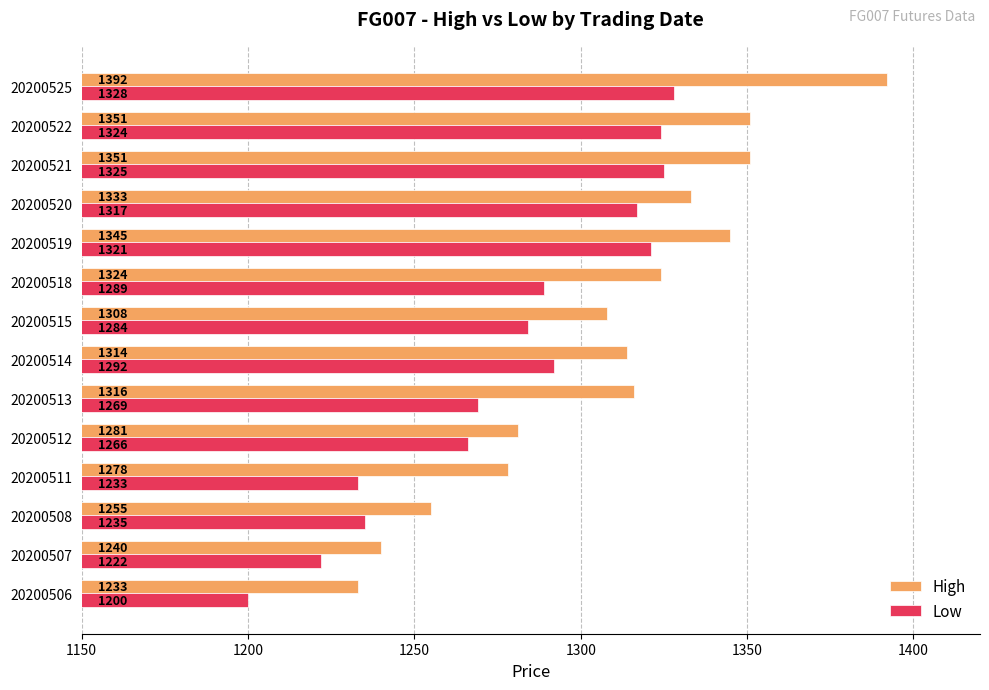

The Low series shows 1266 at 20200512. True or false?

True